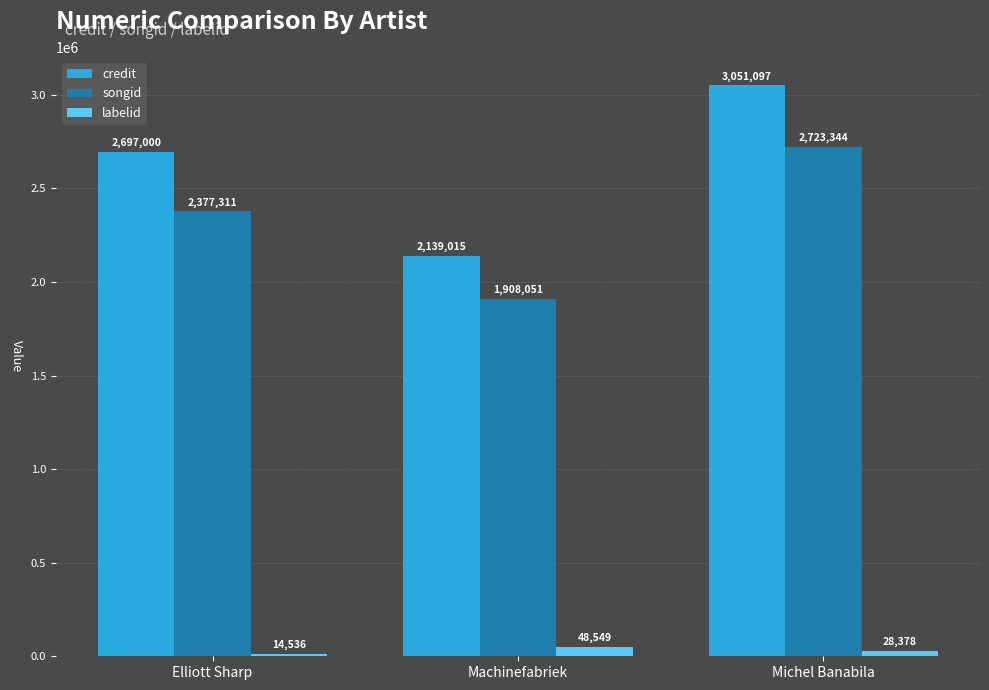

What are all the series names shown in the legend?

credit, songid, labelid